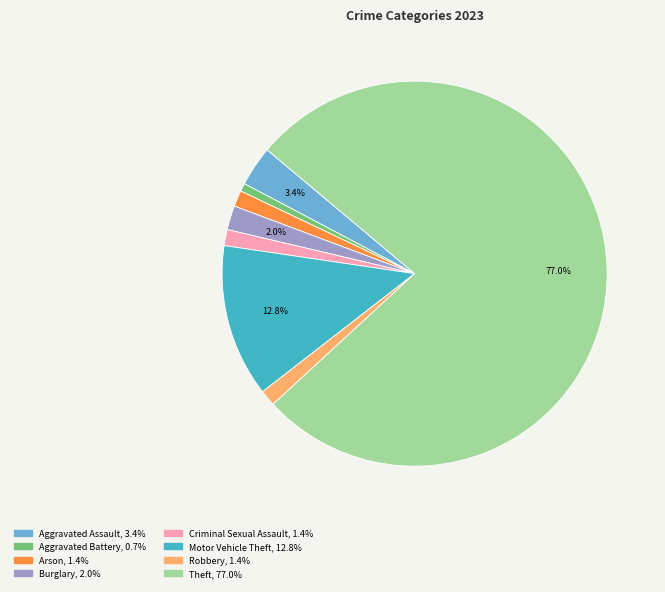

Between Theft and Aggravated Battery, which is larger?

Theft